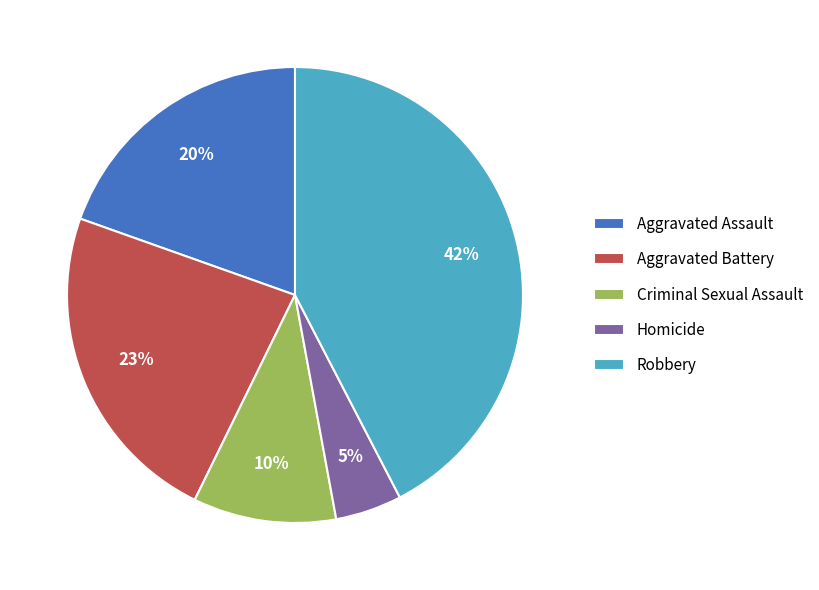

Which has a higher value, Aggravated Battery or Robbery?

Robbery